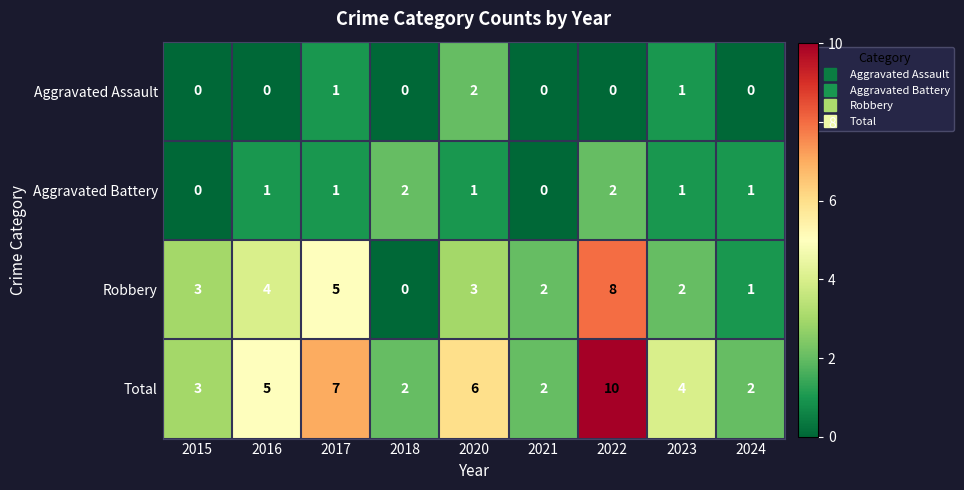

The Total series shows 10 at 2022. True or false?

True